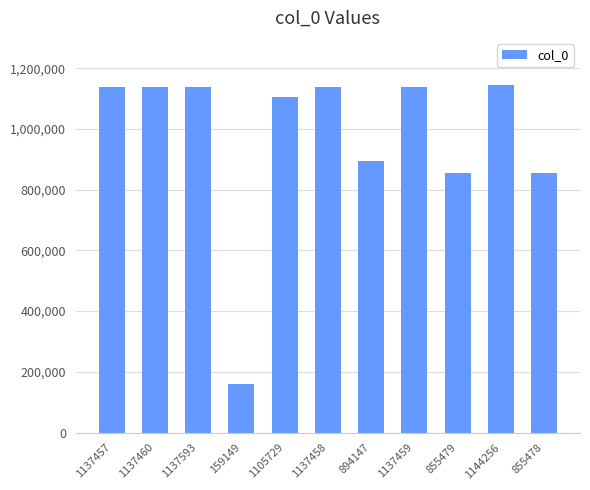

How many categories are shown in the chart?

11